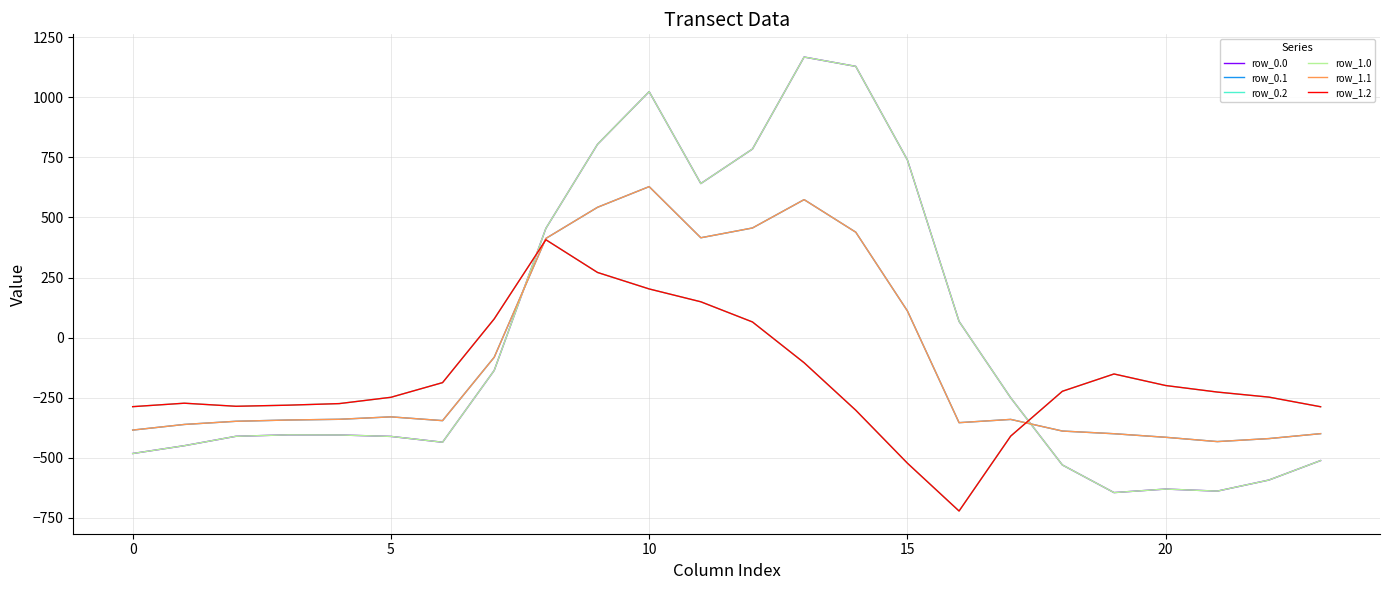

Where does the row_1.0 series first go above -404?

7